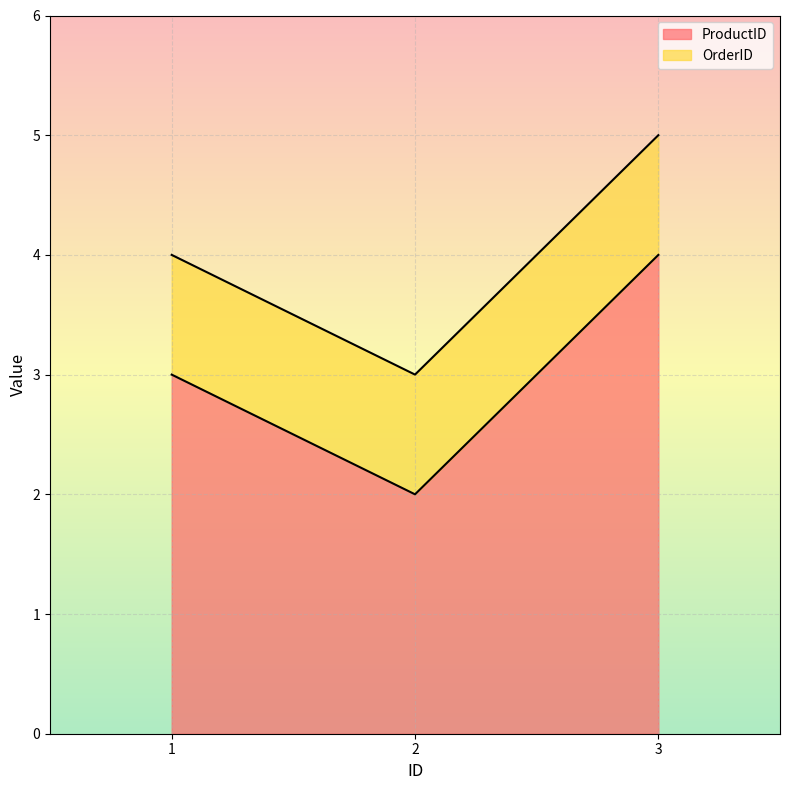

What is the difference between the maximum and minimum values?

2